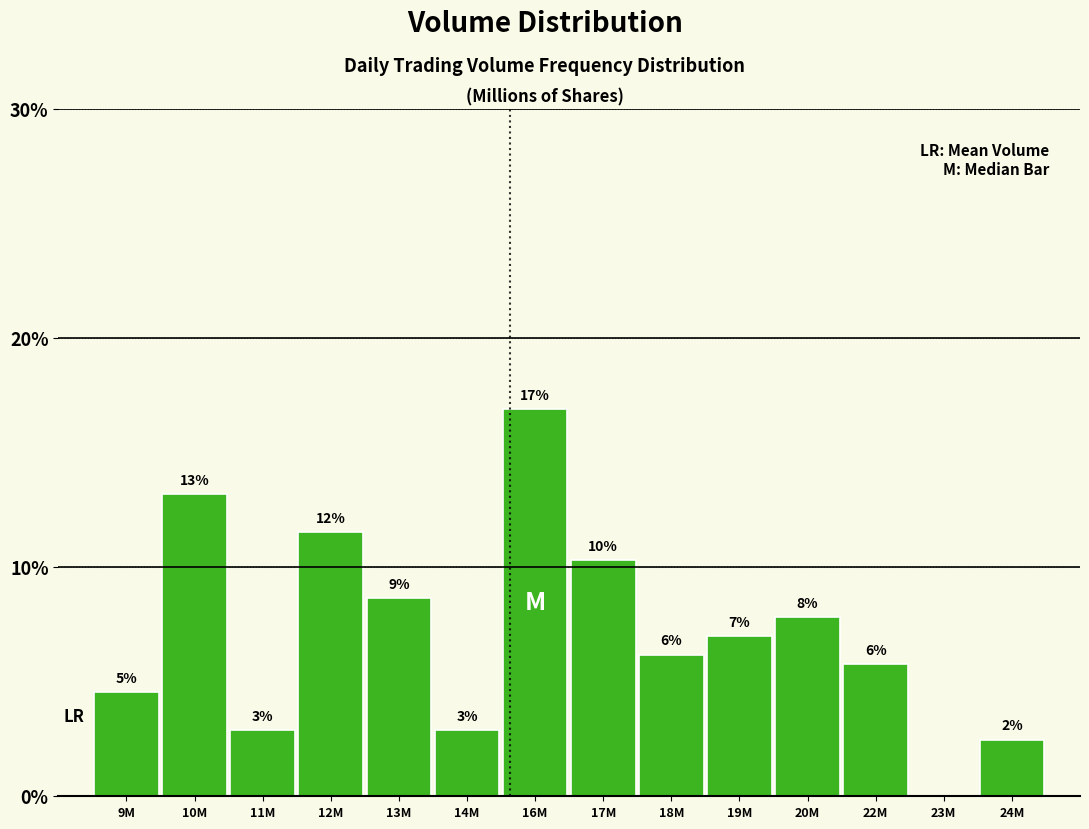

Are the bars horizontal?

No